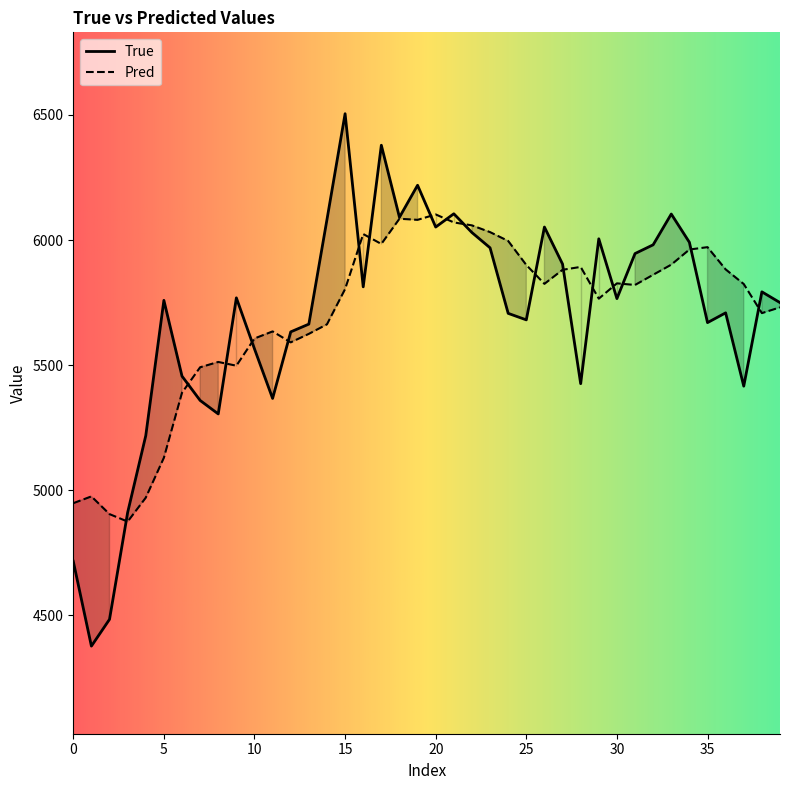

What is the lowest value of the True series?

4377.0